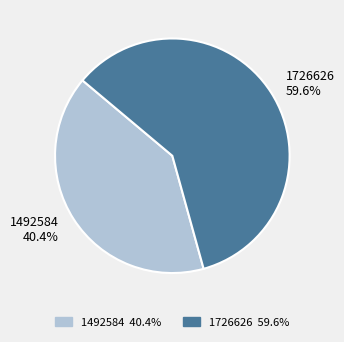

Is 1492584 the majority of the pie?

No